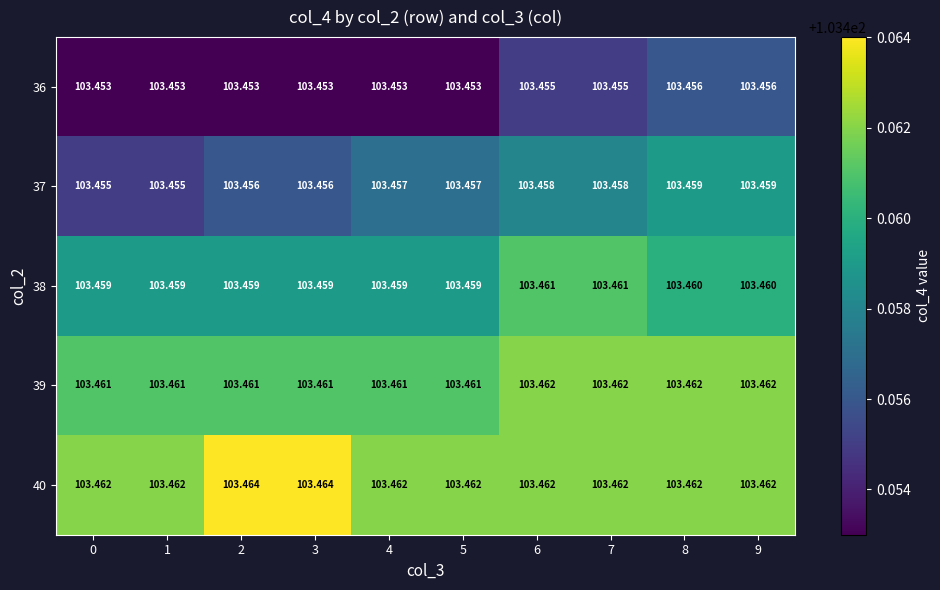

Is the value of 37 at 8 greater than the value of 40 at 6?

No